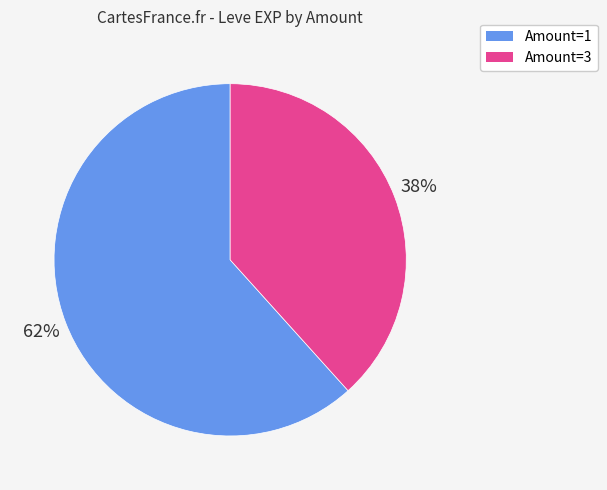

Count the number of slices in the pie.

2